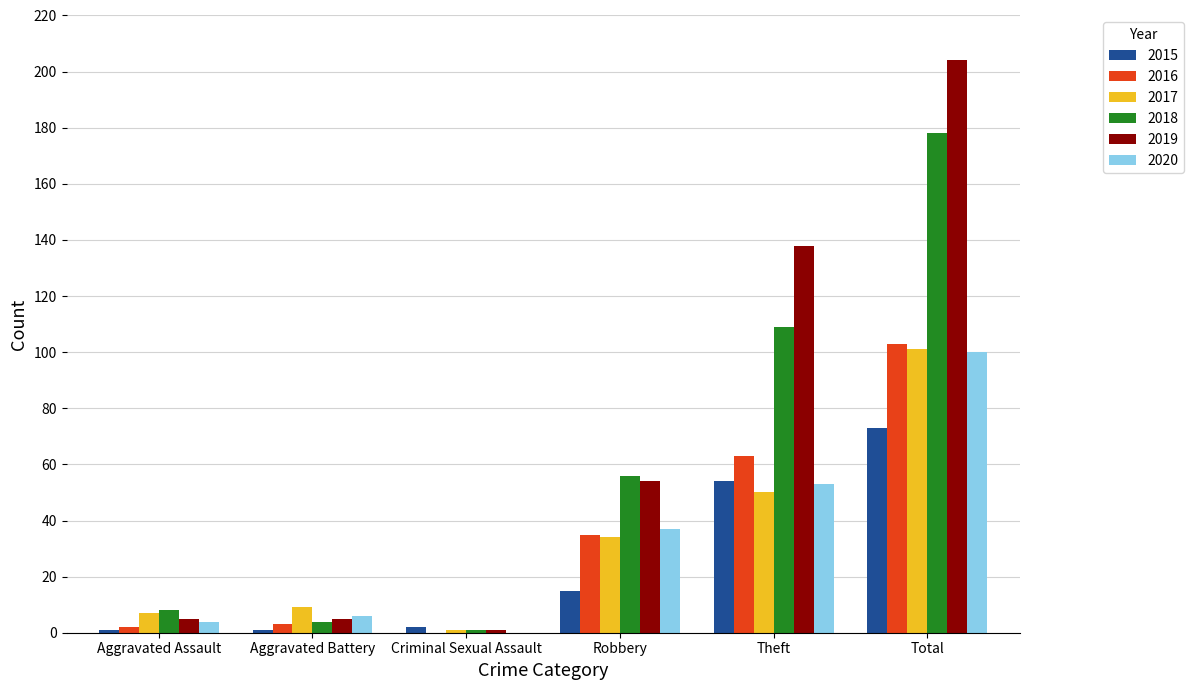

How many positive values does the 2016 series have?

5